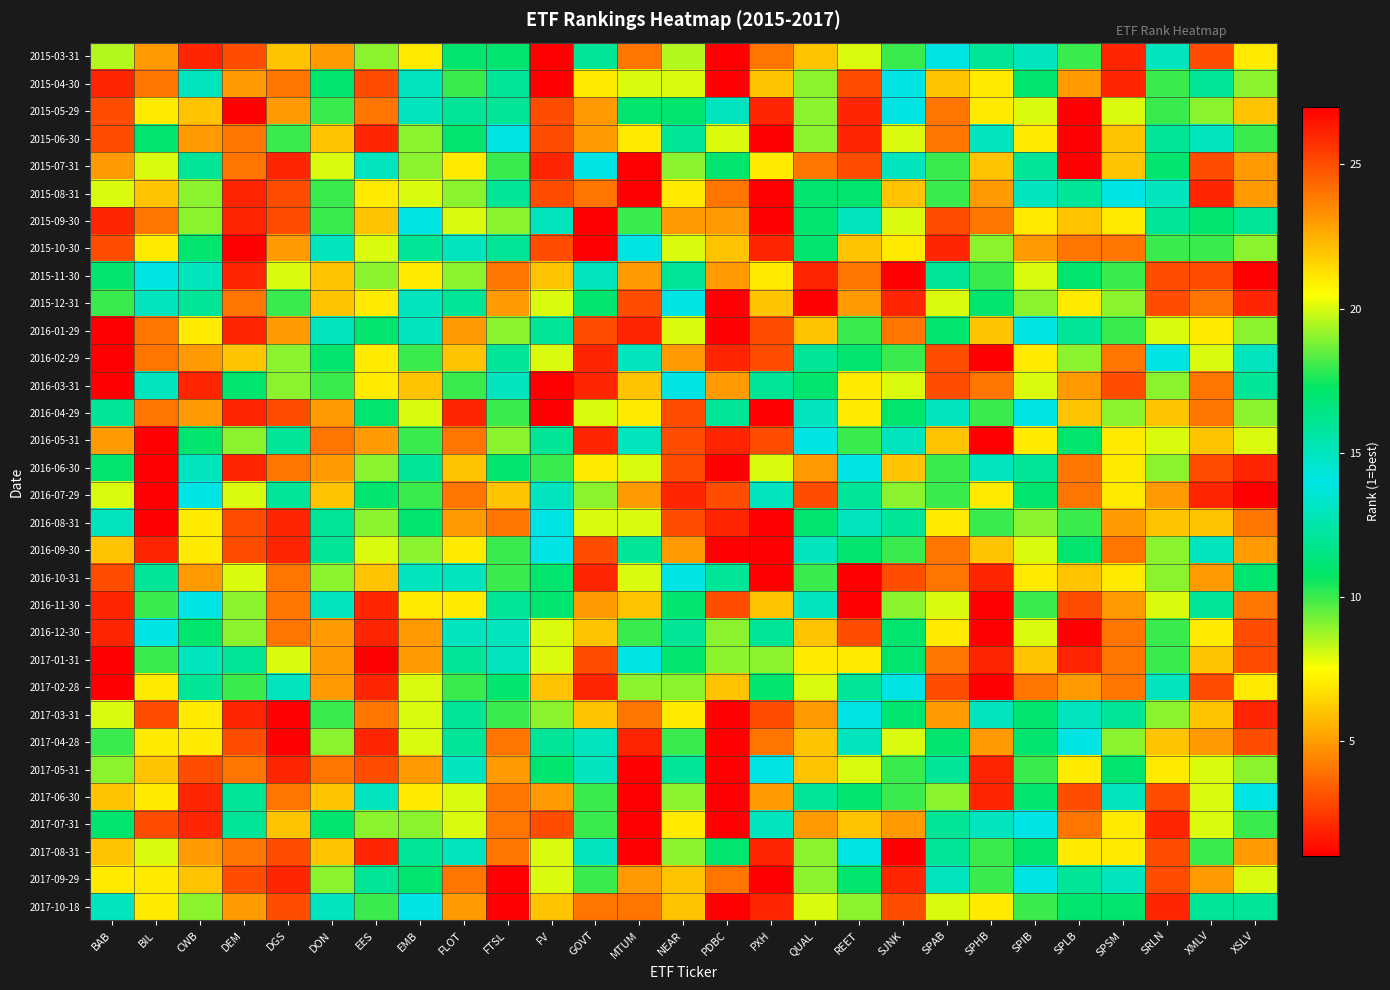

Reading right to left, list all the values displayed in this chart.

2015-03-31: XSLV=7.0	XMLV=3.0	SRLN=13.0	SPSM=2.0	SPLB=10.0	SPIB=15.0	SPHB=16.0	SPAB=14.0	SJNK=18.0	REET=8.0	QUAL=6.0	PXH=24.0	PDBC=27.0	NEAR=19.5	MTUM=4.0	GOVT=12.0	FV=1.0	FTSL=11.0	FLOT=17.0	EMB=21.0	EES=9.0	DON=5.0	DGS=22.0	DEM=25.0	CWB=26.0	BIL=23.0	BAB=19.5
2015-04-30: XSLV=19.0	XMLV=16.0	SRLN=10.0	SPSM=2.0	SPLB=23.0	SPIB=17.0	SPHB=7.0	SPAB=22.0	SJNK=14.0	REET=25.0	QUAL=9.0	PXH=6.0	PDBC=27.0	NEAR=20.0	MTUM=8.0	GOVT=21.0	FV=1.0	FTSL=12.0	FLOT=18.0	EMB=13.0	EES=3.0	DON=11.0	DGS=4.0	DEM=5.0	CWB=15.0	BIL=24.0	BAB=26.0
2015-05-29: XSLV=22.0	XMLV=19.0	SRLN=10.0	SPSM=8.0	SPLB=27.0	SPIB=20.0	SPHB=7.0	SPAB=24.0	SJNK=14.0	REET=26.0	QUAL=9.0	PXH=2.0	PDBC=15.0	NEAR=17.0	MTUM=11.0	GOVT=23.0	FV=3.0	FTSL=12.0	FLOT=16.0	EMB=13.0	EES=4.0	DON=18.0	DGS=5.0	DEM=1.0	CWB=6.0	BIL=21.0	BAB=25.0
2015-06-30: XSLV=18.0	XMLV=13.0	SRLN=16.0	SPSM=6.0	SPLB=27.0	SPIB=21.0	SPHB=15.0	SPAB=24.0	SJNK=20.0	REET=26.0	QUAL=9.0	PXH=1.0	PDBC=8.0	NEAR=12.0	MTUM=7.0	GOVT=23.0	FV=3.0	FTSL=14.0	FLOT=11.0	EMB=19.0	EES=2.0	DON=22.0	DGS=10.0	DEM=4.0	CWB=5.0	BIL=17.0	BAB=25.0
2015-07-31: XSLV=5.0	XMLV=3.0	SRLN=11.0	SPSM=6.0	SPLB=27.0	SPIB=16.0	SPHB=22.0	SPAB=18.0	SJNK=15.0	REET=25.0	QUAL=4.0	PXH=21.0	PDBC=17.0	NEAR=9.0	MTUM=1.0	GOVT=14.0	FV=2.0	FTSL=10.0	FLOT=7.0	EMB=19.0	EES=13.0	DON=20.0	DGS=26.0	DEM=24.0	CWB=12.0	BIL=8.0	BAB=23.0
2015-08-31: XSLV=5.0	XMLV=2.0	SRLN=15.0	SPSM=14.0	SPLB=16.0	SPIB=13.0	SPHB=23.0	SPAB=10.0	SJNK=22.0	REET=17.0	QUAL=11.0	PXH=27.0	PDBC=24.0	NEAR=7.0	MTUM=1.0	GOVT=4.0	FV=3.0	FTSL=12.0	FLOT=9.0	EMB=20.0	EES=21.0	DON=18.0	DGS=25.0	DEM=26.0	CWB=19.0	BIL=6.0	BAB=8.0
2015-09-30: XSLV=12.0	XMLV=11.0	SRLN=16.0	SPSM=21.0	SPLB=6.0	SPIB=7.0	SPHB=24.0	SPAB=3.0	SJNK=20.0	REET=15.0	QUAL=17.0	PXH=27.0	PDBC=23.0	NEAR=5.0	MTUM=10.0	GOVT=1.0	FV=13.0	FTSL=9.0	FLOT=8.0	EMB=14.0	EES=22.0	DON=18.0	DGS=25.0	DEM=26.0	CWB=19.0	BIL=4.0	BAB=2.0
2015-10-30: XSLV=9.0	XMLV=10.0	SRLN=18.0	SPSM=24.0	SPLB=4.0	SPIB=5.0	SPHB=19.0	SPAB=2.0	SJNK=21.0	REET=6.0	QUAL=11.0	PXH=26.0	PDBC=22.0	NEAR=8.0	MTUM=14.0	GOVT=1.0	FV=25.0	FTSL=16.0	FLOT=13.0	EMB=12.0	EES=20.0	DON=15.0	DGS=23.0	DEM=27.0	CWB=17.0	BIL=7.0	BAB=3.0
2015-11-30: XSLV=1.0	XMLV=3.0	SRLN=25.0	SPSM=18.0	SPLB=17.0	SPIB=8.0	SPHB=10.0	SPAB=12.0	SJNK=27.0	REET=4.0	QUAL=2.0	PXH=21.0	PDBC=23.0	NEAR=16.0	MTUM=5.0	GOVT=13.0	FV=22.0	FTSL=24.0	FLOT=19.0	EMB=7.0	EES=9.0	DON=6.0	DGS=20.0	DEM=26.0	CWB=15.0	BIL=14.0	BAB=11.0
2015-12-31: XSLV=2.0	XMLV=4.0	SRLN=25.0	SPSM=9.0	SPLB=21.0	SPIB=19.0	SPHB=11.0	SPAB=20.0	SJNK=26.0	REET=5.0	QUAL=1.0	PXH=22.0	PDBC=27.0	NEAR=14.0	MTUM=3.0	GOVT=17.0	FV=8.0	FTSL=23.0	FLOT=16.0	EMB=15.0	EES=7.0	DON=6.0	DGS=18.0	DEM=24.0	CWB=12.0	BIL=13.0	BAB=10.0
2016-01-29: XSLV=9.0	XMLV=7.0	SRLN=20.0	SPSM=18.0	SPLB=16.0	SPIB=14.0	SPHB=22.0	SPAB=11.0	SJNK=24.0	REET=10.0	QUAL=6.0	PXH=25.0	PDBC=27.0	NEAR=8.0	MTUM=2.0	GOVT=3.0	FV=12.0	FTSL=19.0	FLOT=5.0	EMB=15.0	EES=17.0	DON=13.0	DGS=23.0	DEM=26.0	CWB=21.0	BIL=4.0	BAB=1.0
2016-02-29: XSLV=15.0	XMLV=8.0	SRLN=14.0	SPSM=24.0	SPLB=9.0	SPIB=7.0	SPHB=27.0	SPAB=3.0	SJNK=18.0	REET=11.0	QUAL=16.0	PXH=25.0	PDBC=26.0	NEAR=5.0	MTUM=13.0	GOVT=2.0	FV=20.0	FTSL=12.0	FLOT=6.0	EMB=10.0	EES=21.0	DON=17.0	DGS=19.0	DEM=22.0	CWB=23.0	BIL=4.0	BAB=1.0
2016-03-31: XSLV=16.0	XMLV=4.0	SRLN=19.0	SPSM=25.0	SPLB=5.0	SPIB=8.0	SPHB=24.0	SPAB=3.0	SJNK=20.0	REET=7.0	QUAL=17.0	PXH=12.0	PDBC=23.0	NEAR=14.0	MTUM=22.0	GOVT=2.0	FV=27.0	FTSL=15.0	FLOT=18.0	EMB=6.0	EES=21.0	DON=10.0	DGS=9.0	DEM=11.0	CWB=26.0	BIL=13.0	BAB=1.0
2016-04-29: XSLV=9.0	XMLV=4.0	SRLN=22.0	SPSM=19.0	SPLB=6.0	SPIB=14.0	SPHB=10.0	SPAB=15.0	SJNK=17.0	REET=7.0	QUAL=13.0	PXH=1.0	PDBC=12.0	NEAR=25.0	MTUM=21.0	GOVT=20.0	FV=27.0	FTSL=18.0	FLOT=26.0	EMB=8.0	EES=11.0	DON=5.0	DGS=3.0	DEM=2.0	CWB=23.0	BIL=24.0	BAB=16.0
2016-05-31: XSLV=8.0	XMLV=6.0	SRLN=20.0	SPSM=7.0	SPLB=11.0	SPIB=21.0	SPHB=1.0	SPAB=22.0	SJNK=13.0	REET=10.0	QUAL=14.0	PXH=3.0	PDBC=2.0	NEAR=25.0	MTUM=15.0	GOVT=26.0	FV=16.0	FTSL=19.0	FLOT=24.0	EMB=18.0	EES=5.0	DON=4.0	DGS=12.0	DEM=9.0	CWB=17.0	BIL=27.0	BAB=23.0
2016-06-30: XSLV=2.0	XMLV=3.0	SRLN=19.0	SPSM=7.0	SPLB=4.0	SPIB=16.0	SPHB=13.0	SPAB=18.0	SJNK=6.0	REET=14.0	QUAL=23.0	PXH=20.0	PDBC=1.0	NEAR=25.0	MTUM=8.0	GOVT=21.0	FV=10.0	FTSL=17.0	FLOT=22.0	EMB=12.0	EES=9.0	DON=5.0	DGS=24.0	DEM=26.0	CWB=15.0	BIL=27.0	BAB=11.0
2016-07-29: XSLV=1.0	XMLV=2.0	SRLN=23.0	SPSM=7.0	SPLB=4.0	SPIB=17.0	SPHB=21.0	SPAB=18.0	SJNK=9.0	REET=12.0	QUAL=25.0	PXH=15.0	PDBC=3.0	NEAR=26.0	MTUM=5.0	GOVT=19.0	FV=13.0	FTSL=22.0	FLOT=24.0	EMB=10.0	EES=11.0	DON=6.0	DGS=16.0	DEM=20.0	CWB=14.0	BIL=27.0	BAB=8.0
2016-08-31: XSLV=4.0	XMLV=6.0	SRLN=22.0	SPSM=5.0	SPLB=10.0	SPIB=19.0	SPHB=18.0	SPAB=21.0	SJNK=16.0	REET=13.0	QUAL=17.0	PXH=1.0	PDBC=26.0	NEAR=25.0	MTUM=8.0	GOVT=20.0	FV=14.0	FTSL=24.0	FLOT=23.0	EMB=11.0	EES=9.0	DON=12.0	DGS=2.0	DEM=3.0	CWB=7.0	BIL=27.0	BAB=15.0
2016-09-30: XSLV=5.0	XMLV=13.0	SRLN=19.0	SPSM=4.0	SPLB=11.0	SPIB=20.0	SPHB=6.0	SPAB=24.0	SJNK=10.0	REET=17.0	QUAL=15.0	PXH=1.0	PDBC=27.0	NEAR=23.0	MTUM=12.0	GOVT=25.0	FV=14.0	FTSL=18.0	FLOT=21.0	EMB=9.0	EES=8.0	DON=16.0	DGS=2.0	DEM=3.0	CWB=7.0	BIL=26.0	BAB=22.0
2016-10-31: XSLV=11.0	XMLV=23.0	SRLN=9.0	SPSM=7.0	SPLB=22.0	SPIB=21.0	SPHB=2.0	SPAB=24.0	SJNK=3.0	REET=27.0	QUAL=18.0	PXH=1.0	PDBC=12.0	NEAR=14.0	MTUM=20.0	GOVT=26.0	FV=17.0	FTSL=10.0	FLOT=13.0	EMB=15.0	EES=6.0	DON=19.0	DGS=4.0	DEM=8.0	CWB=5.0	BIL=16.0	BAB=25.0
2016-11-30: XSLV=4.0	XMLV=16.0	SRLN=8.0	SPSM=5.0	SPLB=25.0	SPIB=18.0	SPHB=1.0	SPAB=20.0	SJNK=9.0	REET=27.0	QUAL=15.0	PXH=6.0	PDBC=3.0	NEAR=11.0	MTUM=22.0	GOVT=23.0	FV=17.0	FTSL=12.0	FLOT=7.0	EMB=21.0	EES=2.0	DON=13.0	DGS=24.0	DEM=19.0	CWB=14.0	BIL=10.0	BAB=26.0
2016-12-30: XSLV=3.0	XMLV=7.0	SRLN=10.0	SPSM=4.0	SPLB=27.0	SPIB=20.0	SPHB=1.0	SPAB=21.0	SJNK=11.0	REET=25.0	QUAL=6.0	PXH=12.0	PDBC=9.0	NEAR=16.0	MTUM=18.0	GOVT=22.0	FV=8.0	FTSL=15.0	FLOT=13.0	EMB=23.0	EES=2.0	DON=5.0	DGS=24.0	DEM=19.0	CWB=17.0	BIL=14.0	BAB=26.0
2017-01-31: XSLV=3.0	XMLV=6.0	SRLN=10.0	SPSM=4.0	SPLB=26.0	SPIB=22.0	SPHB=2.0	SPAB=24.0	SJNK=11.0	REET=21.0	QUAL=7.0	PXH=9.0	PDBC=19.0	NEAR=17.0	MTUM=14.0	GOVT=25.0	FV=8.0	FTSL=15.0	FLOT=16.0	EMB=23.0	EES=1.0	DON=5.0	DGS=20.0	DEM=12.0	CWB=13.0	BIL=18.0	BAB=27.0
2017-02-28: XSLV=7.0	XMLV=3.0	SRLN=15.0	SPSM=4.0	SPLB=23.0	SPIB=24.0	SPHB=1.0	SPAB=25.0	SJNK=14.0	REET=16.0	QUAL=8.0	PXH=11.0	PDBC=22.0	NEAR=19.0	MTUM=9.0	GOVT=26.0	FV=6.0	FTSL=17.0	FLOT=18.0	EMB=20.0	EES=2.0	DON=5.0	DGS=13.0	DEM=10.0	CWB=12.0	BIL=21.0	BAB=27.0
2017-03-31: XSLV=26.0	XMLV=6.0	SRLN=19.0	SPSM=12.0	SPLB=13.0	SPIB=17.0	SPHB=15.0	SPAB=23.0	SJNK=11.0	REET=14.0	QUAL=5.0	PXH=3.0	PDBC=27.0	NEAR=21.0	MTUM=4.0	GOVT=22.0	FV=9.0	FTSL=18.0	FLOT=16.0	EMB=8.0	EES=24.0	DON=10.0	DGS=1.0	DEM=2.0	CWB=7.0	BIL=25.0	BAB=20.0
2017-04-28: XSLV=25.0	XMLV=5.0	SRLN=22.0	SPSM=19.0	SPLB=14.0	SPIB=11.0	SPHB=23.0	SPAB=17.0	SJNK=20.0	REET=13.0	QUAL=6.0	PXH=4.0	PDBC=27.0	NEAR=18.0	MTUM=2.0	GOVT=15.0	FV=12.0	FTSL=24.0	FLOT=16.0	EMB=8.0	EES=26.0	DON=9.0	DGS=1.0	DEM=3.0	CWB=7.0	BIL=21.0	BAB=10.0
2017-05-31: XSLV=19.0	XMLV=8.0	SRLN=21.0	SPSM=17.0	SPLB=7.0	SPIB=10.0	SPHB=26.0	SPAB=12.0	SJNK=18.0	REET=20.0	QUAL=6.0	PXH=14.0	PDBC=27.0	NEAR=16.0	MTUM=1.0	GOVT=13.0	FV=11.0	FTSL=23.0	FLOT=15.0	EMB=5.0	EES=25.0	DON=24.0	DGS=2.0	DEM=4.0	CWB=3.0	BIL=22.0	BAB=9.0
2017-06-30: XSLV=14.0	XMLV=8.0	SRLN=25.0	SPSM=13.0	SPLB=3.0	SPIB=11.0	SPHB=26.0	SPAB=9.0	SJNK=18.0	REET=17.0	QUAL=12.0	PXH=23.0	PDBC=27.0	NEAR=19.0	MTUM=1.0	GOVT=10.0	FV=5.0	FTSL=24.0	FLOT=20.0	EMB=7.0	EES=15.0	DON=22.0	DGS=4.0	DEM=16.0	CWB=2.0	BIL=21.0	BAB=6.0
2017-07-31: XSLV=10.0	XMLV=8.0	SRLN=26.0	SPSM=7.0	SPLB=4.0	SPIB=14.0	SPHB=15.0	SPAB=16.0	SJNK=23.0	REET=22.0	QUAL=5.0	PXH=13.0	PDBC=27.0	NEAR=21.0	MTUM=1.0	GOVT=18.0	FV=3.0	FTSL=24.0	FLOT=20.0	EMB=19.0	EES=9.0	DON=17.0	DGS=6.0	DEM=12.0	CWB=2.0	BIL=25.0	BAB=11.0
2017-08-31: XSLV=23.0	XMLV=10.0	SRLN=25.0	SPSM=21.0	SPLB=7.0	SPIB=11.0	SPHB=18.0	SPAB=12.0	SJNK=27.0	REET=14.0	QUAL=9.0	PXH=2.0	PDBC=17.0	NEAR=19.0	MTUM=1.0	GOVT=13.0	FV=8.0	FTSL=24.0	FLOT=15.0	EMB=16.0	EES=26.0	DON=22.0	DGS=3.0	DEM=4.0	CWB=5.0	BIL=20.0	BAB=6.0
2017-09-29: XSLV=20.0	XMLV=23.0	SRLN=25.0	SPSM=13.0	SPLB=12.0	SPIB=14.0	SPHB=10.0	SPAB=15.0	SJNK=26.0	REET=17.0	QUAL=9.0	PXH=1.0	PDBC=4.0	NEAR=22.0	MTUM=5.0	GOVT=18.0	FV=8.0	FTSL=27.0	FLOT=24.0	EMB=11.0	EES=16.0	DON=19.0	DGS=2.0	DEM=3.0	CWB=6.0	BIL=21.0	BAB=7.0
2017-10-18: XSLV=12.0	XMLV=16.0	SRLN=26.0	SPSM=11.0	SPLB=17.0	SPIB=18.0	SPHB=7.0	SPAB=20.0	SJNK=25.0	REET=19.0	QUAL=8.0	PXH=2.0	PDBC=1.0	NEAR=22.0	MTUM=4.0	GOVT=24.0	FV=6.0	FTSL=27.0	FLOT=23.0	EMB=14.0	EES=10.0	DON=15.0	DGS=3.0	DEM=5.0	CWB=9.0	BIL=21.0	BAB=13.0